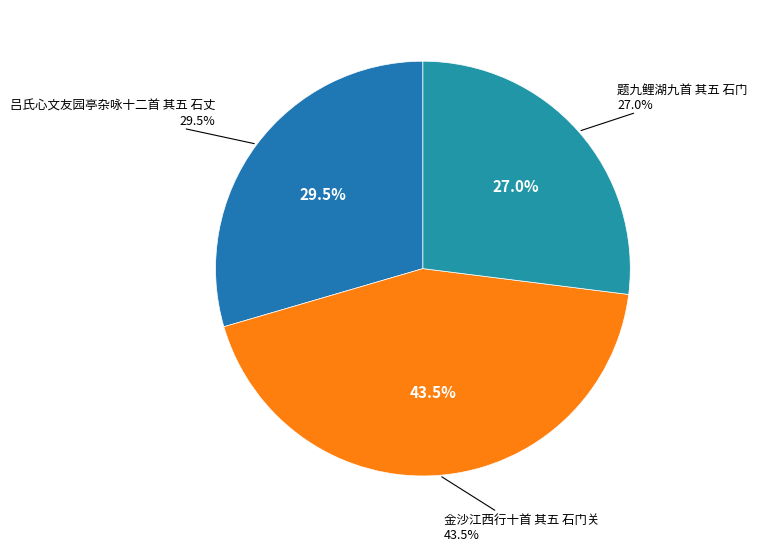

Does 吕氏心文友园亭杂咏十二首 其五 石丈 account for over 50% of the chart?

No